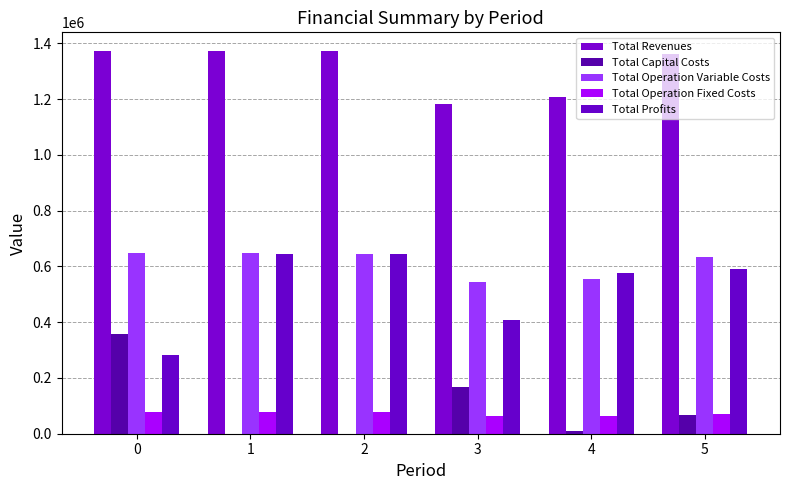

How many distinct data groups are displayed?

5